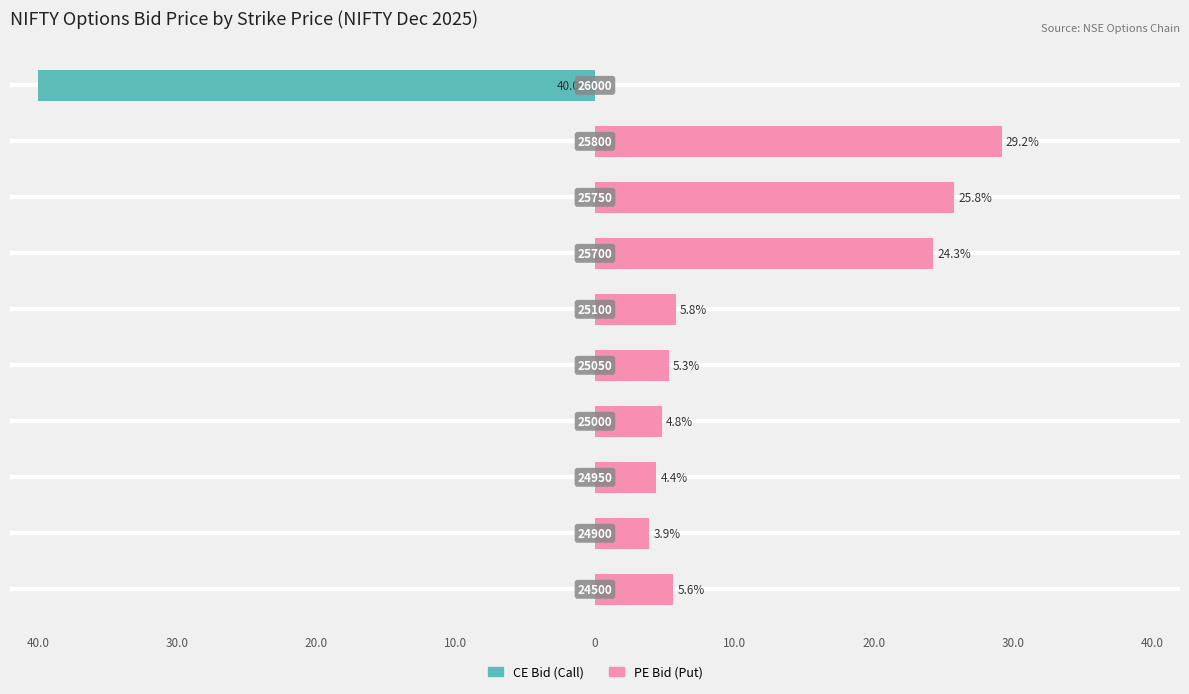

What is the minimum value for CE Bid (Call)?

-40.0